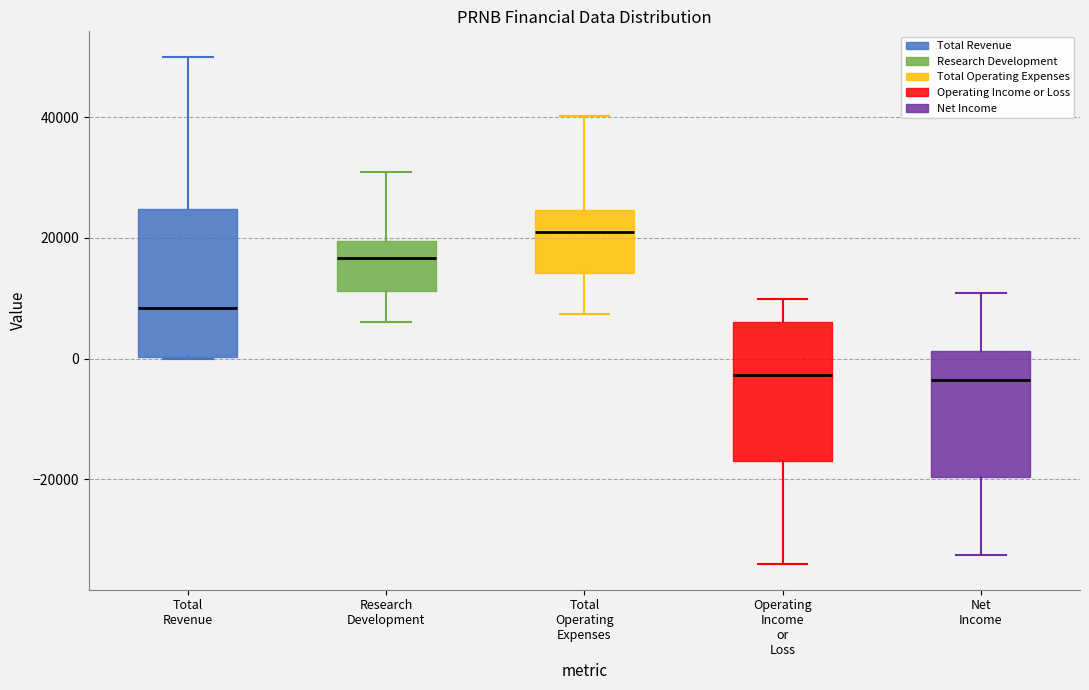

Reading left to right, transcribe this box plot: for each box, give where its median line is, the range the box spans, and where its two whiskers end, as read against the y-axis. The values are not printed on the chart, so give them approximately, as read against the axis.

Total Revenue: median 8000, box 0 to 24000, whiskers 0 to 50000
Research Development: median 16000, box 12000 to 20000, whiskers 6000 to 30000
Total Operating Expenses: median 22000, box 14000 to 24000, whiskers 8000 to 40000
Operating Income or Loss: median -2000, box -16000 to 6000, whiskers -34000 to 10000
Net Income: median -4000, box -20000 to 2000, whiskers -32000 to 10000